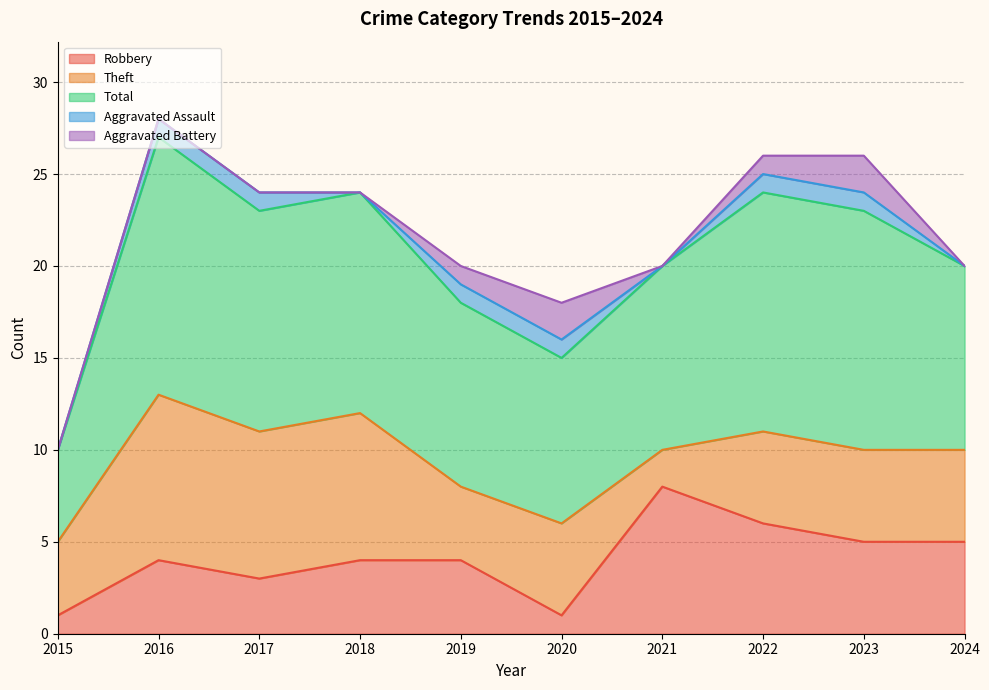

How many Robbery values are between 3 and 5?

6